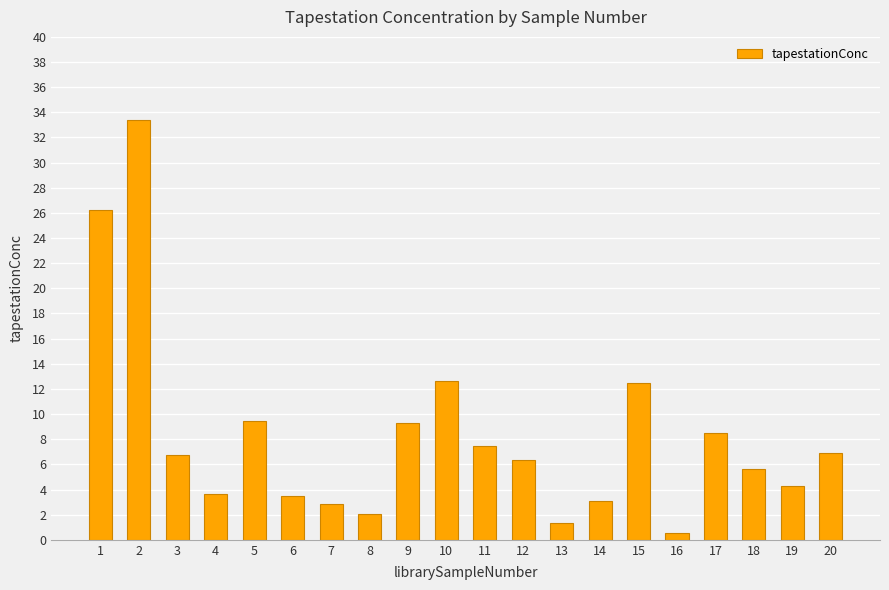

Is it true that the value at 18 is 7.4?

False